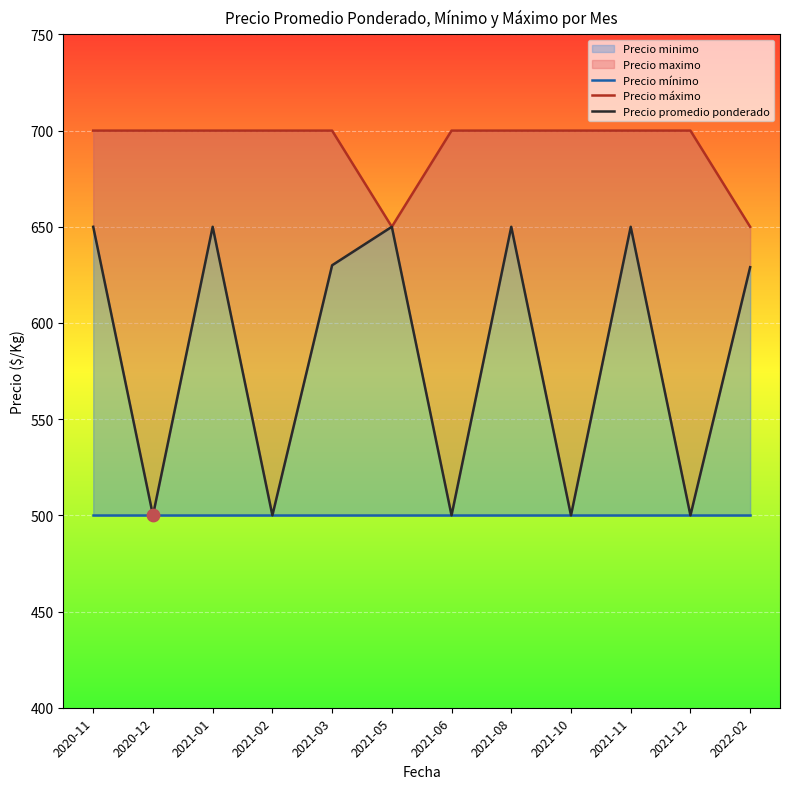

At how many categories does at least one series exceed 604?

12